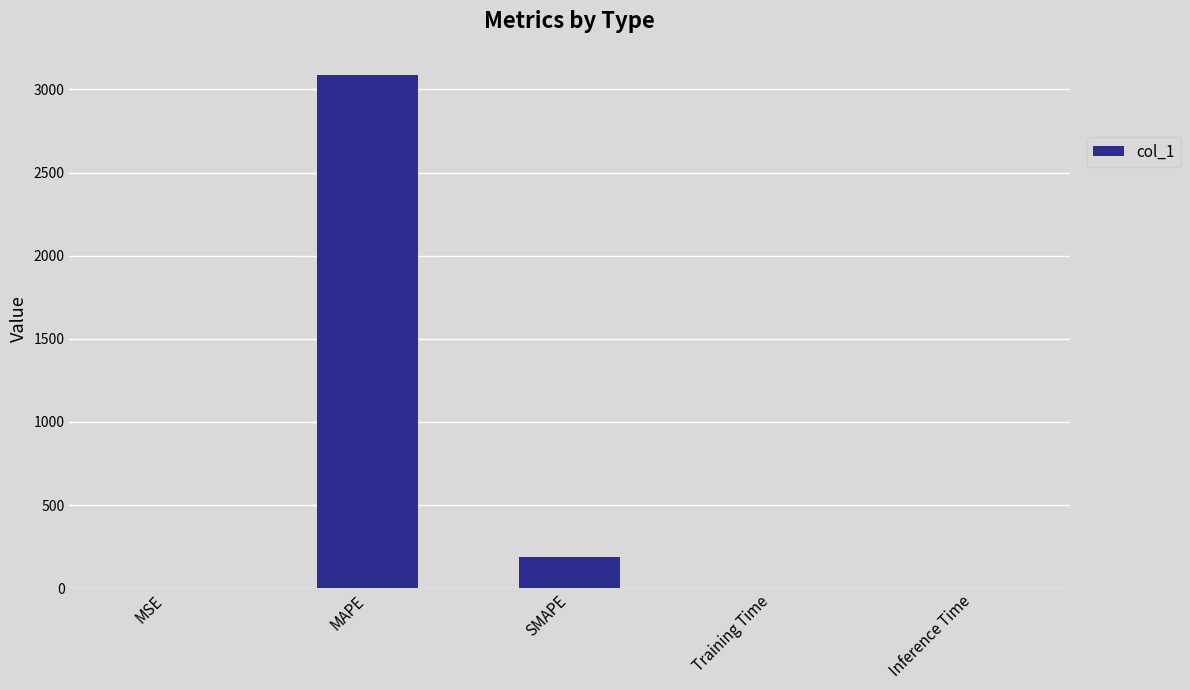

What is the sum of all values?

3278.5